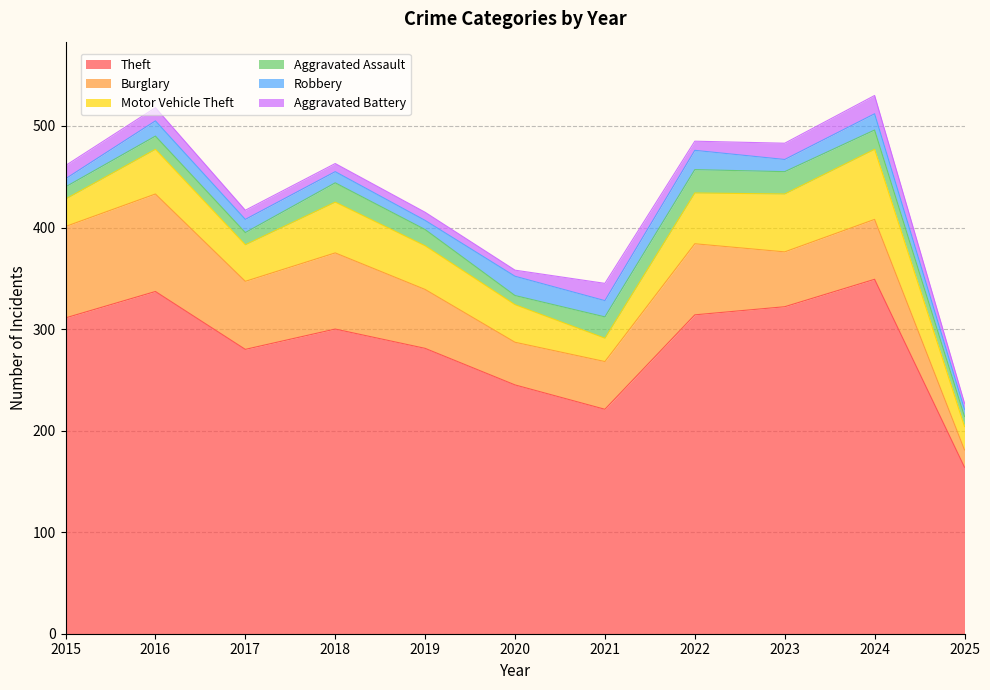

How many categories are shown in the chart?

11